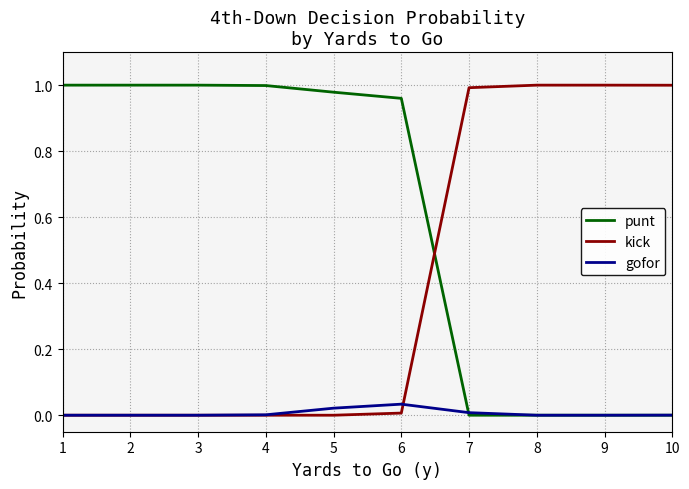

Which series has the largest total across all categories?

punt